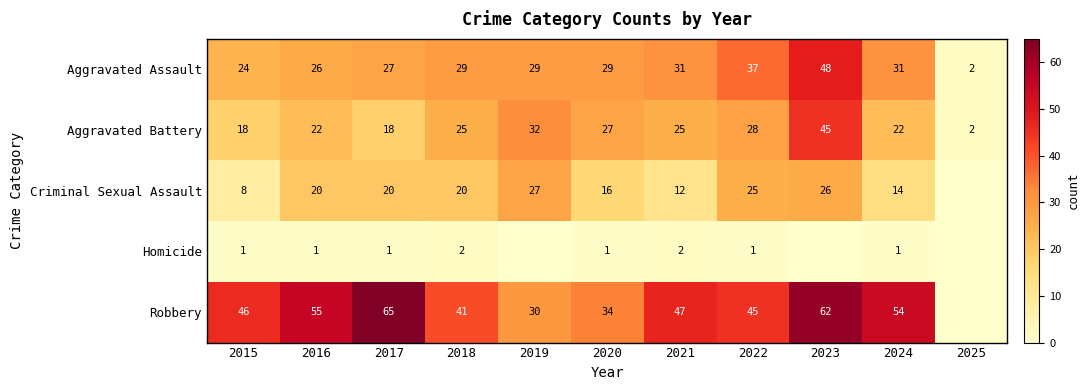

At which label does Criminal Sexual Assault first exceed 20?

2019